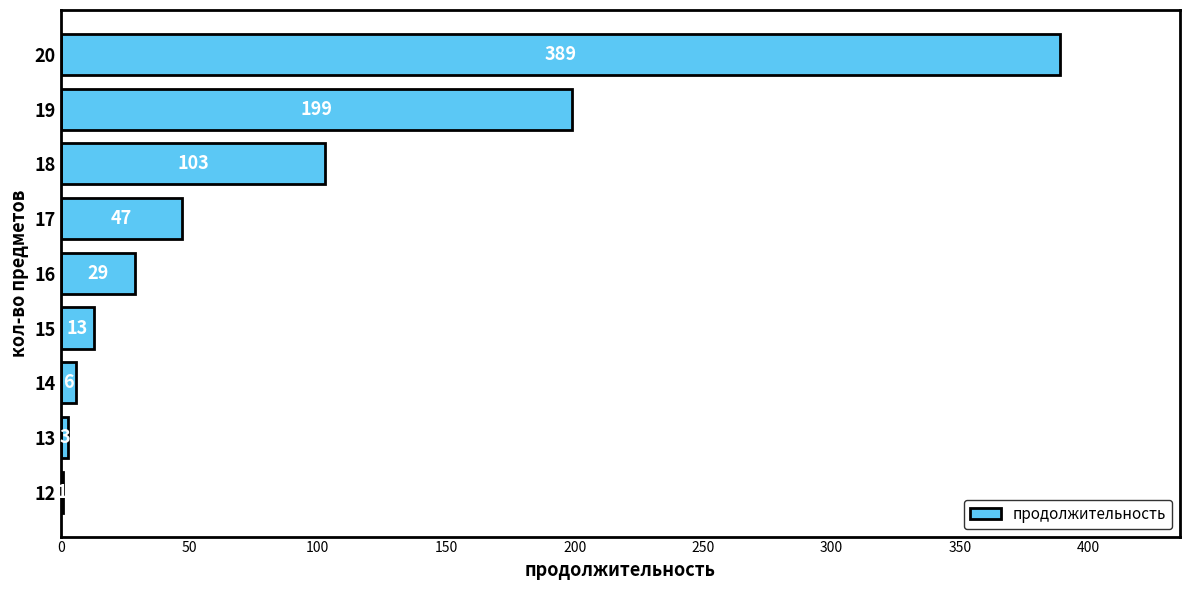

What is the sum of all values?

790